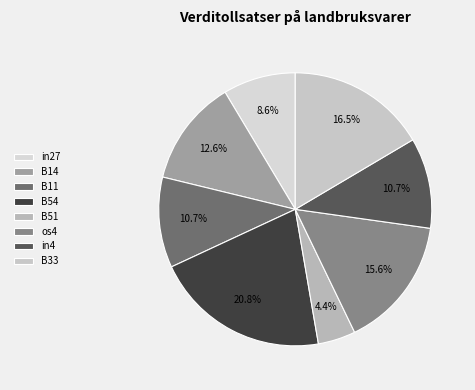

Does any single category account for the majority?

No